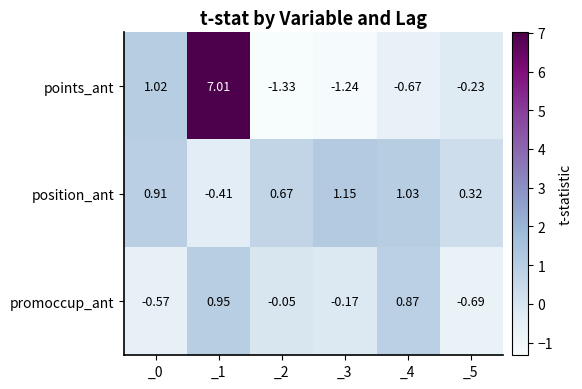

How many values in promoccup_ant are above zero?

2